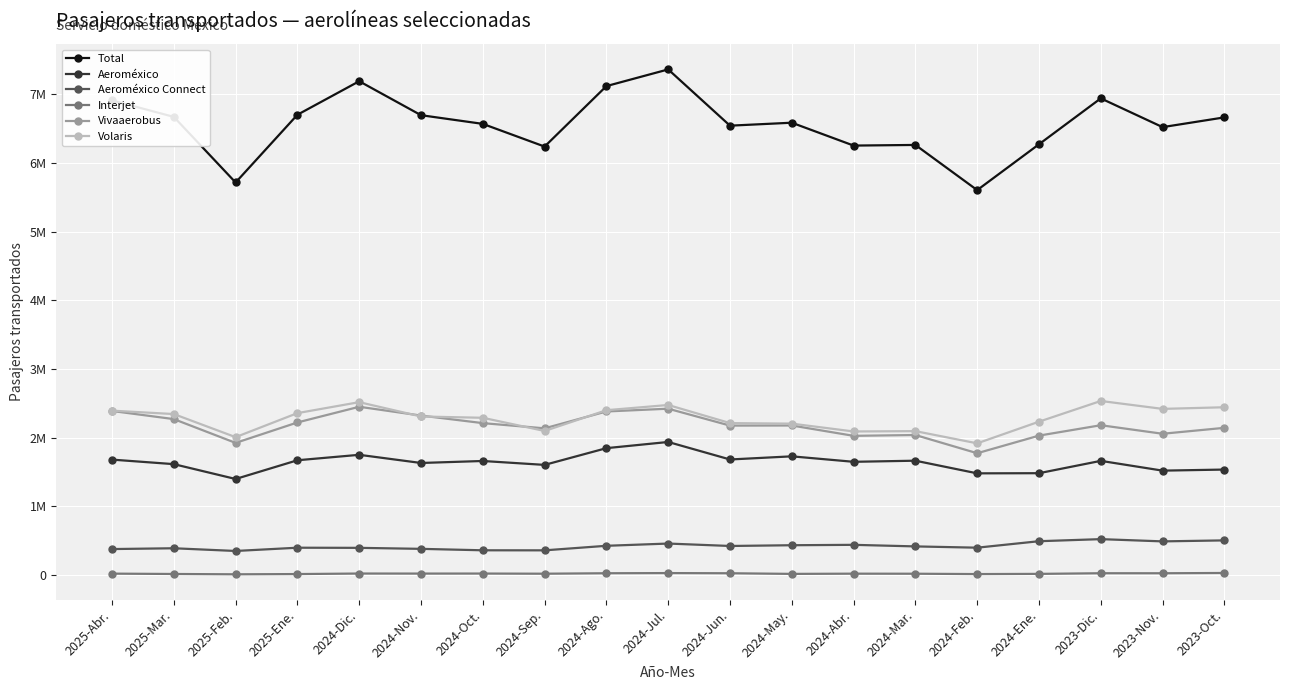

Which series has the widest spread of values?

Total